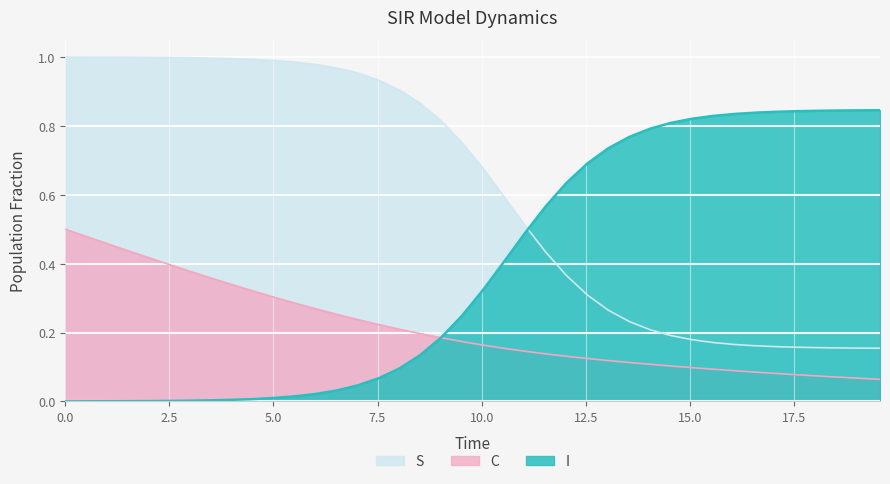

Reading left to right, list all the values displayed in this chart.

S: 1.0	1.0	1.0	1.0	1.0	1.0	1.0	1.0	1.0	1.0	1.0	1.0	1.0	1.0	1.0	0.9	0.9	0.9	0.8	0.8	0.7	0.6	0.5	0.4	0.4	0.3	0.3	0.2	0.2	0.2	0.2	0.2	0.2	0.2	0.2	0.2	0.2	0.2	0.2	0.2
I: 0.0	0.0	0.0	0.0	0.0	0.0	0.0	0.0	0.0	0.0	0.0	0.0	0.0	0.0	0.0	0.1	0.1	0.1	0.2	0.2	0.3	0.4	0.5	0.6	0.6	0.7	0.7	0.8	0.8	0.8	0.8	0.8	0.8	0.8	0.8	0.8	0.8	0.8	0.8	0.8
C: 0.5	0.5	0.5	0.4	0.4	0.4	0.4	0.4	0.3	0.3	0.3	0.3	0.3	0.3	0.2	0.2	0.2	0.2	0.2	0.2	0.2	0.2	0.1	0.1	0.1	0.1	0.1	0.1	0.1	0.1	0.1	0.1	0.1	0.1	0.1	0.1	0.1	0.1	0.1	0.1